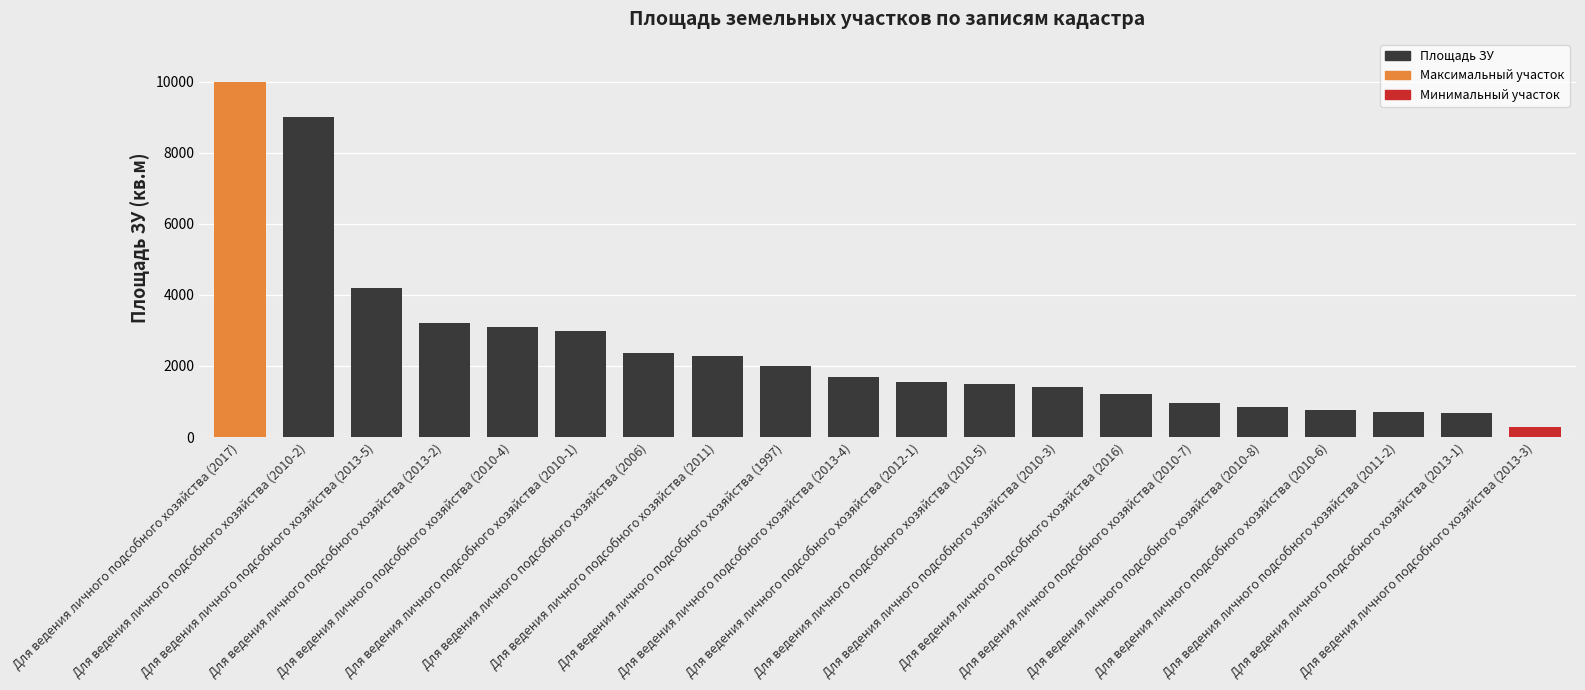

What is the sum of all values?

50719